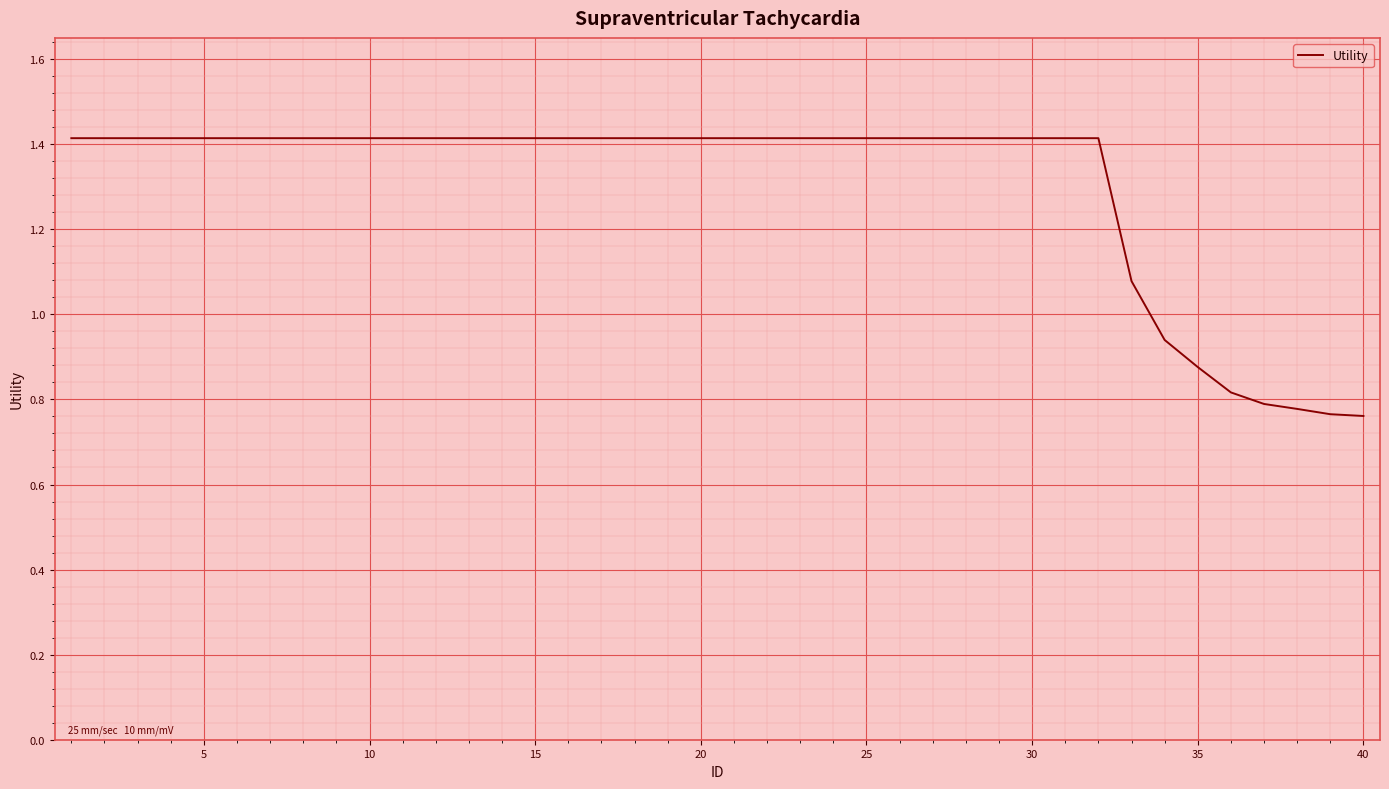

How many lines are shown in the chart?

1